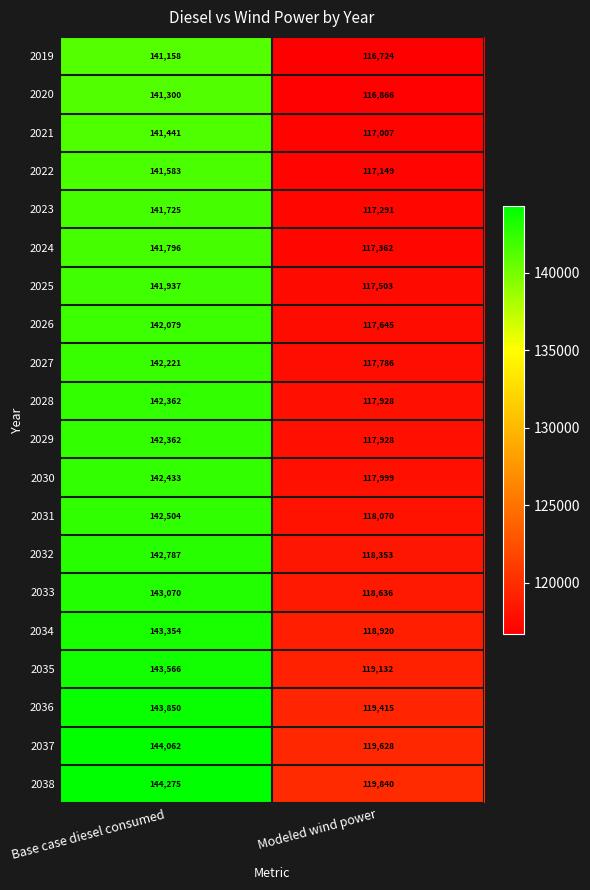

List the labels in order of 2029 value, largest first.

Base case diesel consumed, Modeled wind power